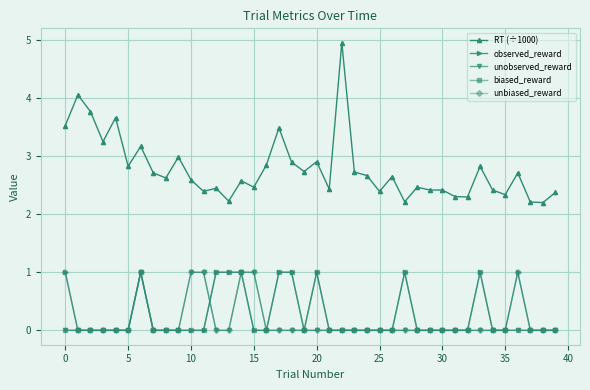

True or false: RT (÷1000) and observed_reward intersect in this chart.

False